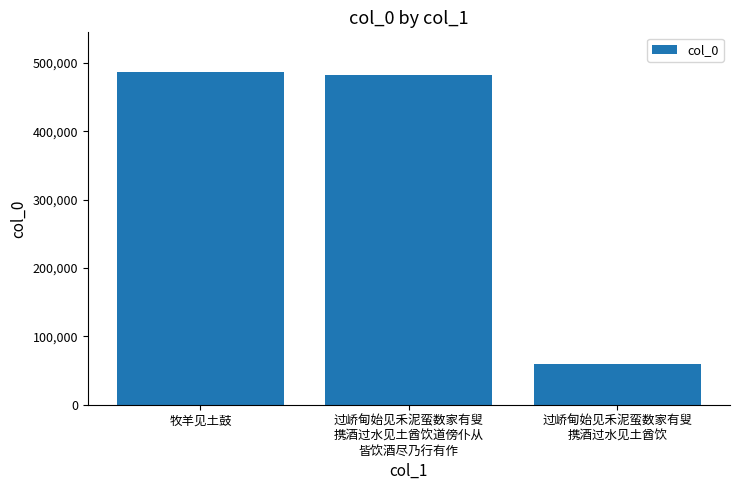

What is the maximum value shown in the chart?

486657